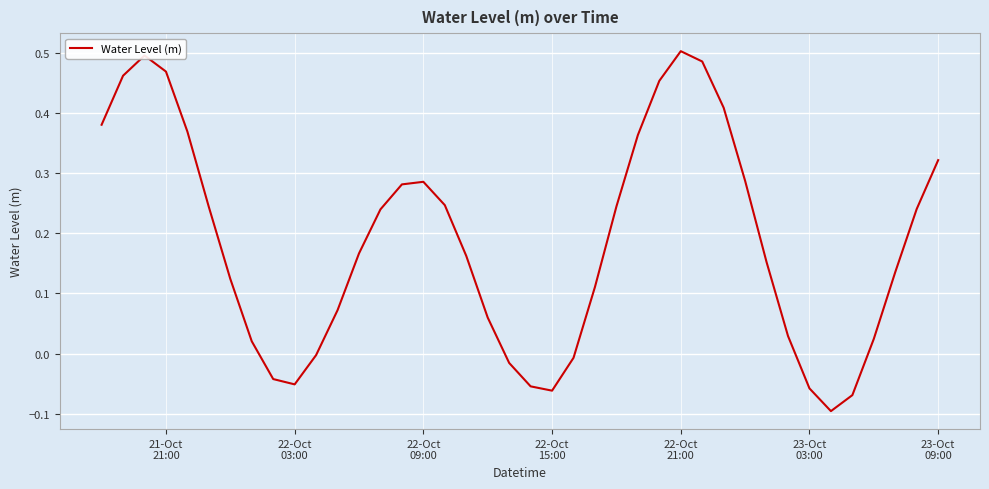

What is the difference between the maximum and minimum values?

0.6